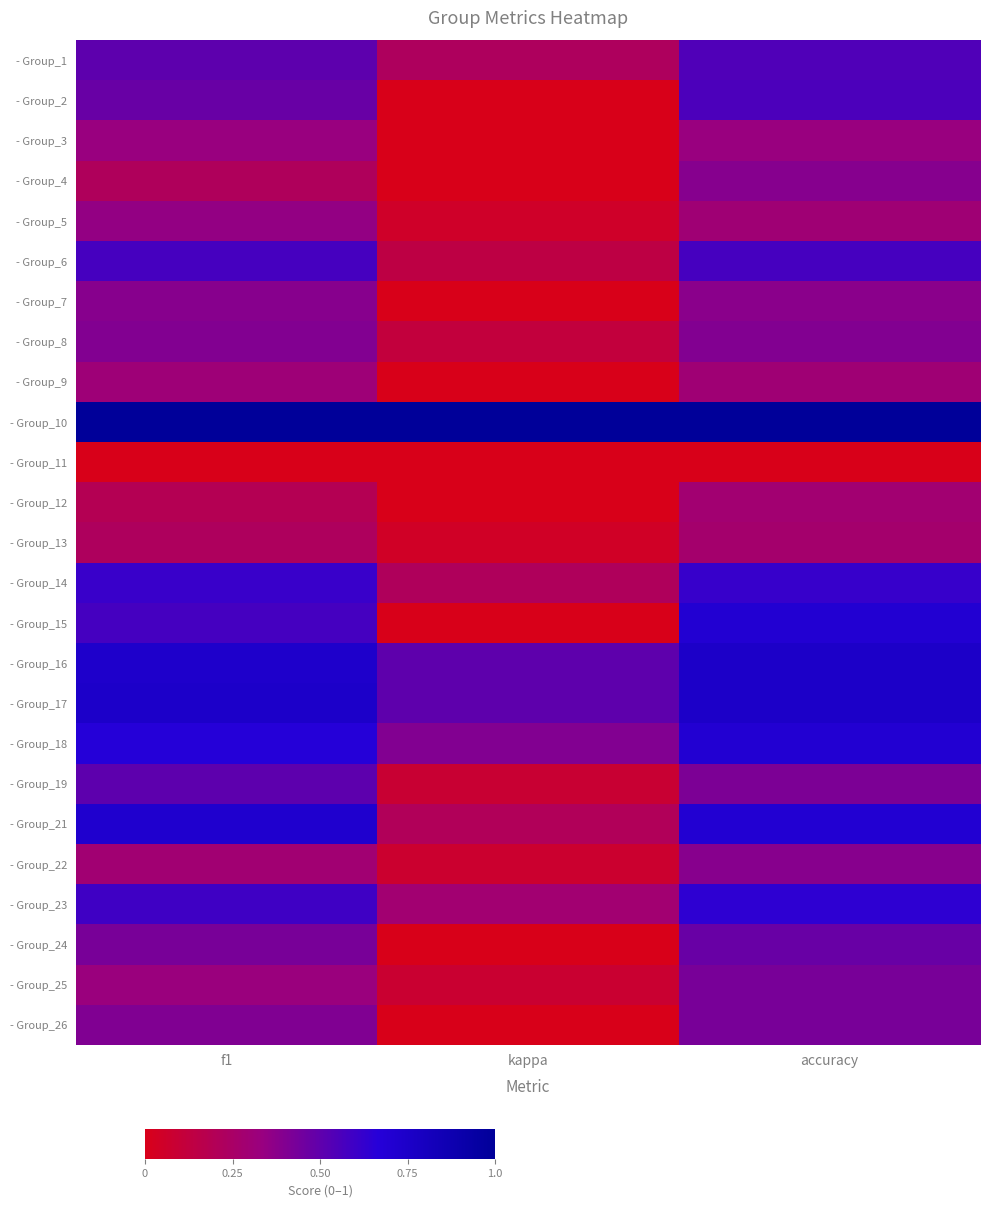

Reading left to right, what are all the values shown in this chart?

- Group_1: f1=0.5	kappa=0.2	accuracy=0.5
- Group_2: f1=0.5	kappa=0.0	accuracy=0.6
- Group_3: f1=0.3	kappa=0.0	accuracy=0.3
- Group_4: f1=0.2	kappa=0.0	accuracy=0.4
- Group_5: f1=0.3	kappa=0.1	accuracy=0.3
- Group_6: f1=0.6	kappa=0.1	accuracy=0.6
- Group_7: f1=0.4	kappa=0.0	accuracy=0.4
- Group_8: f1=0.4	kappa=0.1	accuracy=0.4
- Group_9: f1=0.3	kappa=0.0	accuracy=0.3
- Group_10: f1=1.0	kappa=1.0	accuracy=1.0
- Group_11: f1=0.0	kappa=0.0	accuracy=0.0
- Group_12: f1=0.2	kappa=0.0	accuracy=0.3
- Group_13: f1=0.2	kappa=0.0	accuracy=0.3
- Group_14: f1=0.6	kappa=0.2	accuracy=0.6
- Group_15: f1=0.6	kappa=0.0	accuracy=0.7
- Group_16: f1=0.7	kappa=0.5	accuracy=0.8
- Group_17: f1=0.7	kappa=0.5	accuracy=0.8
- Group_18: f1=0.7	kappa=0.4	accuracy=0.7
- Group_19: f1=0.5	kappa=0.1	accuracy=0.4
- Group_21: f1=0.7	kappa=0.2	accuracy=0.7
- Group_22: f1=0.3	kappa=0.1	accuracy=0.4
- Group_23: f1=0.6	kappa=0.3	accuracy=0.6
- Group_24: f1=0.4	kappa=0.0	accuracy=0.5
- Group_25: f1=0.3	kappa=0.1	accuracy=0.4
- Group_26: f1=0.4	kappa=0.0	accuracy=0.4